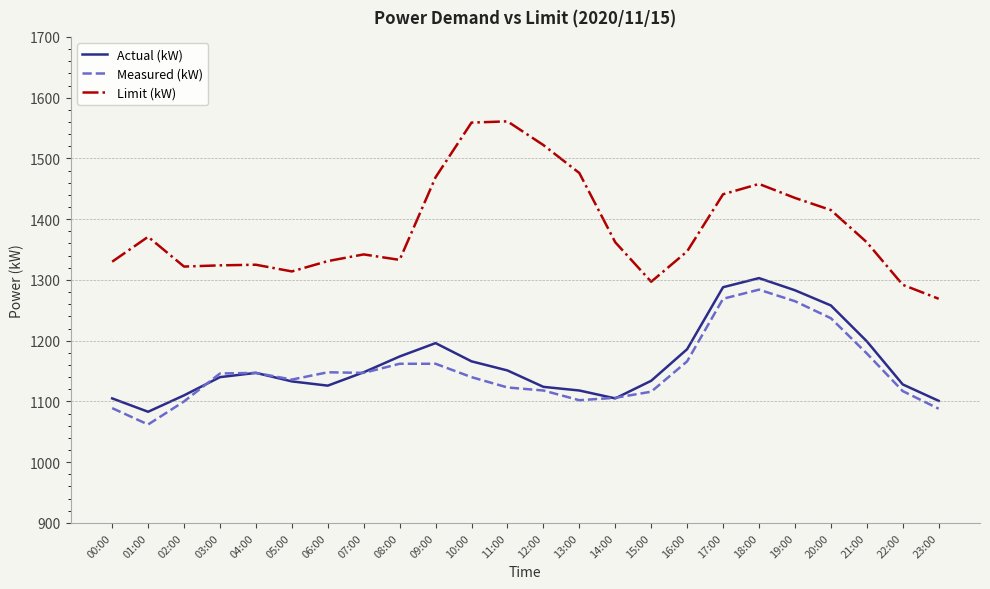

Which series has the largest total across all categories?

Limit (kW)